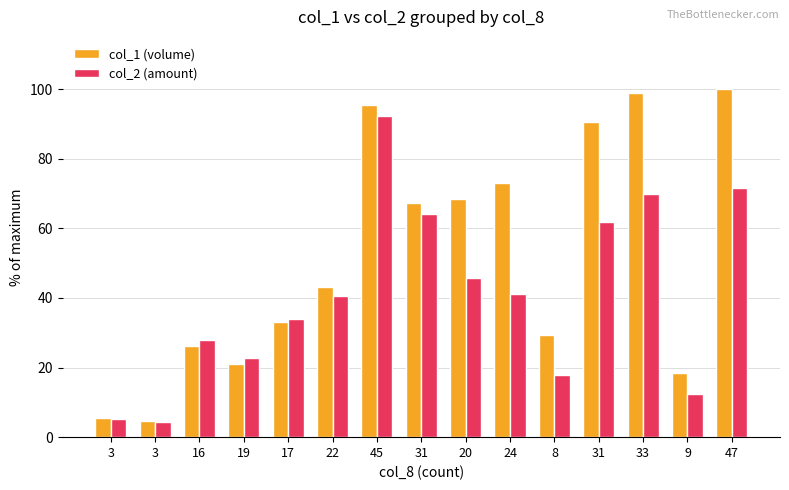

Reading left to right, transcribe all the data shown in this chart.

col_1 (volume): 3=5.4	3=4.5	16=26.1	19=21.0	17=33.0	22=43.1	45=95.4	31=67.3	20=68.6	24=73.1	8=29.3	31=90.5	33=98.9	9=18.5	47=100.0
col_2 (amount): 3=5.2	3=4.2	16=27.9	19=22.7	17=33.8	22=40.4	45=92.3	31=64.2	20=45.6	24=41.2	8=18.0	31=61.9	33=69.9	9=12.3	47=71.6